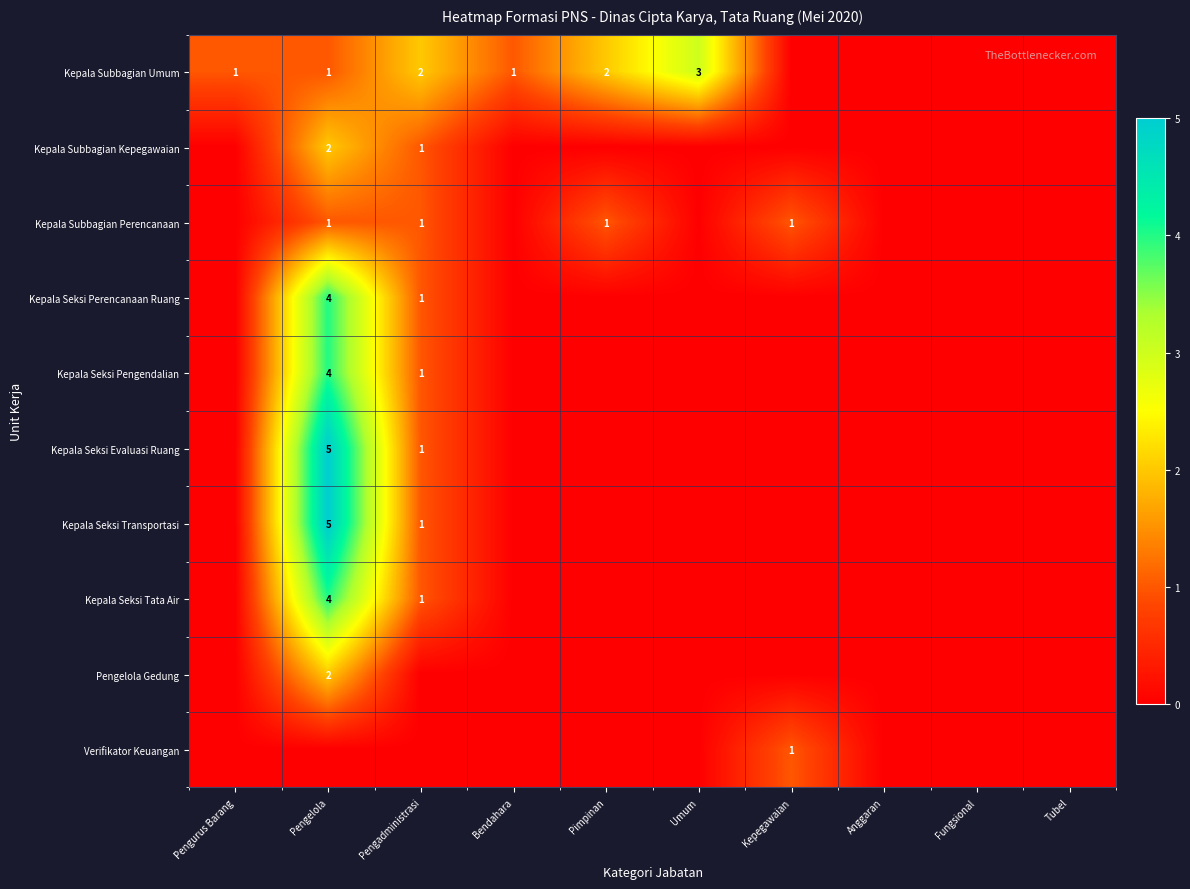

The Kepala Subbagian Umum series shows 1 at Pengurus Barang. True or false?

True